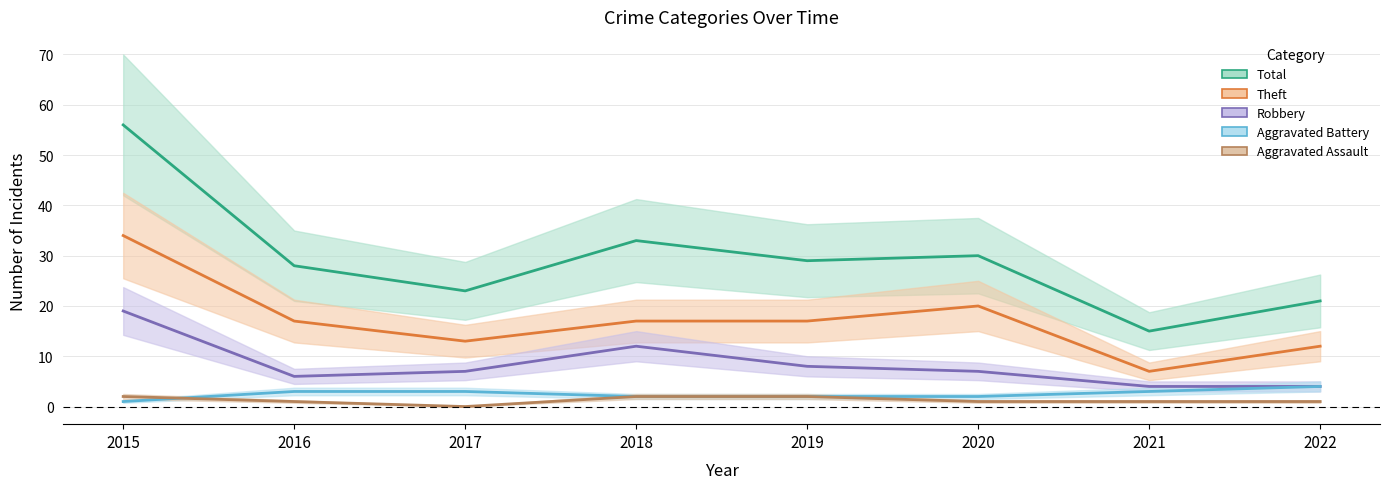

What is the difference between the second highest and second lowest values in the Aggravated Assault series?

1